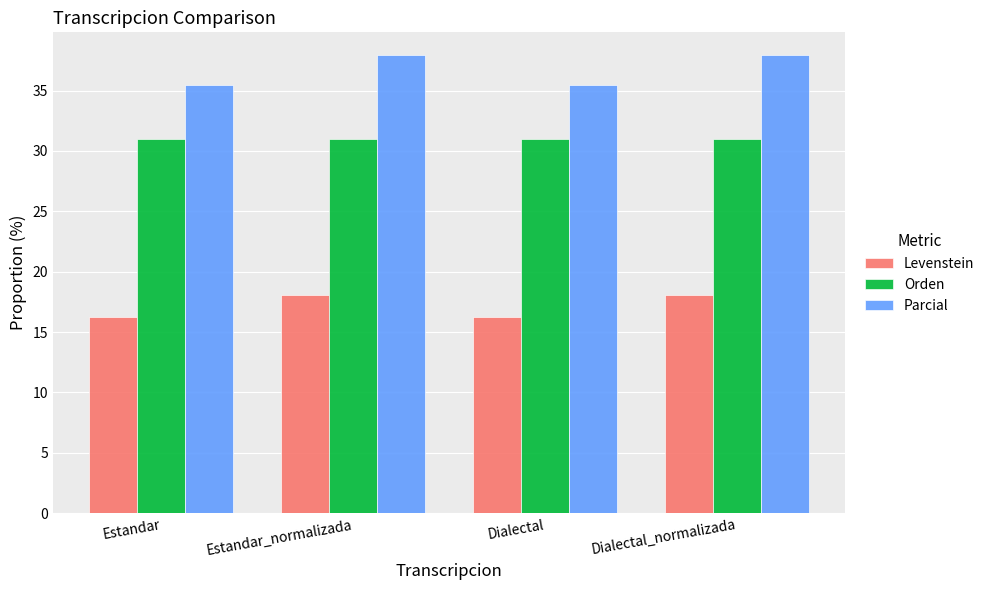

Reading right to left, extract all data points from this chart.

Levenstein: 18.0	16.2	18.0	16.2
Orden: 31.0	31.0	31.0	31.0
Parcial: 37.9	35.5	37.9	35.5